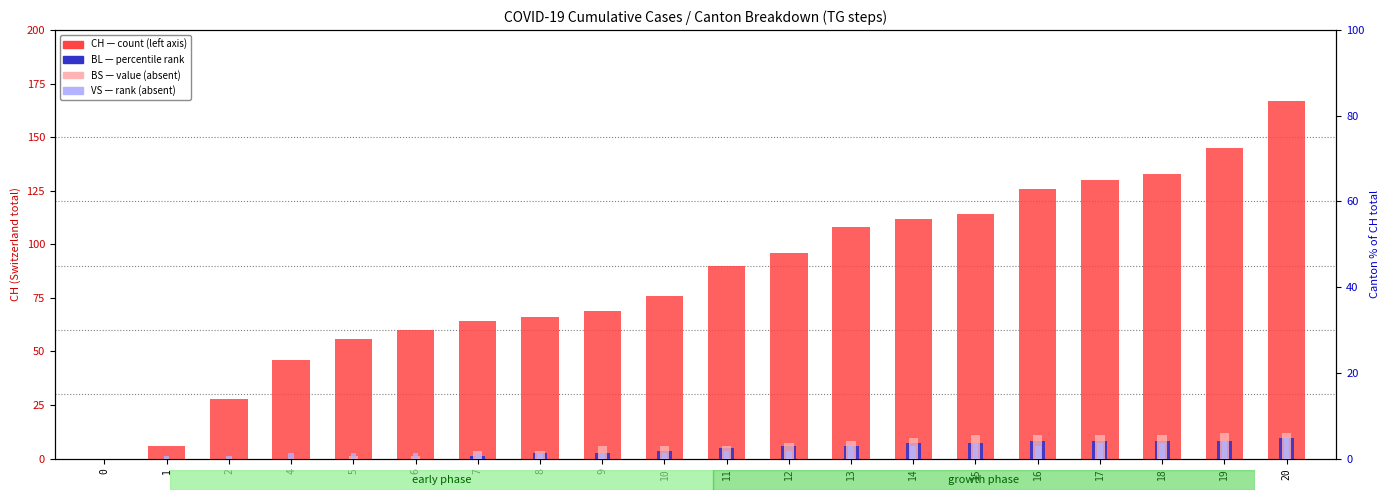

Which series has the largest total across all categories?

CH (count)